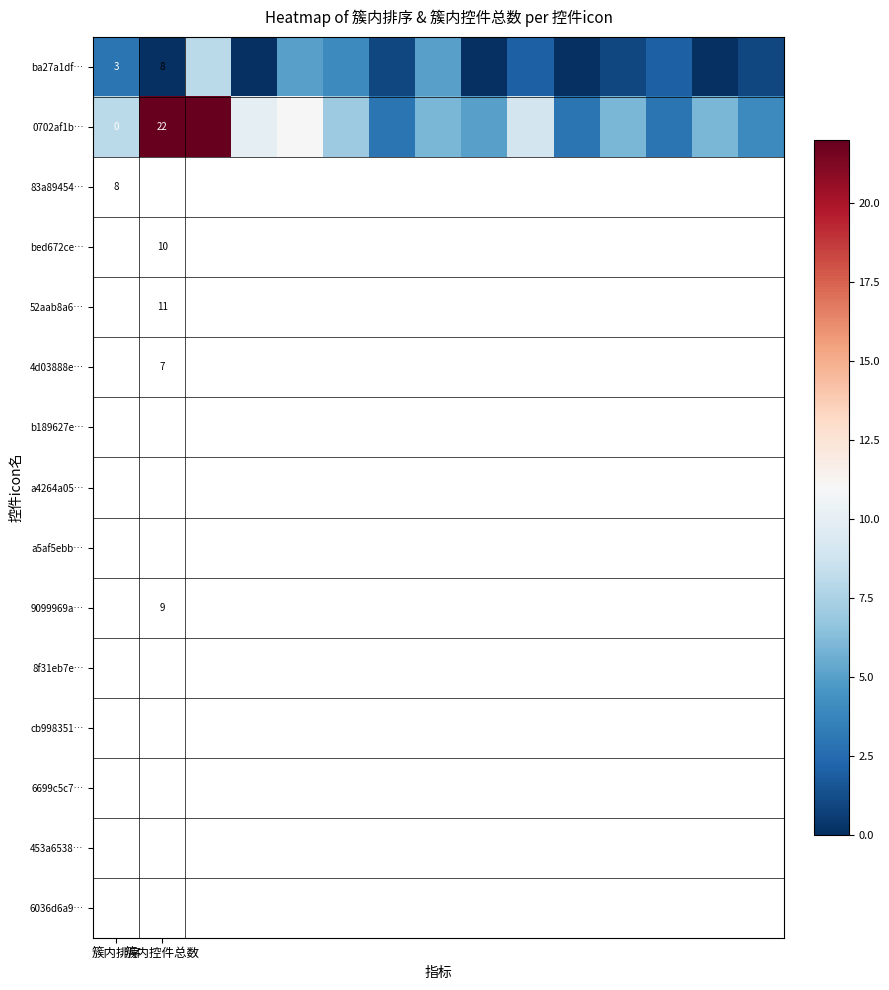

What is the total value across all series at 10?

3